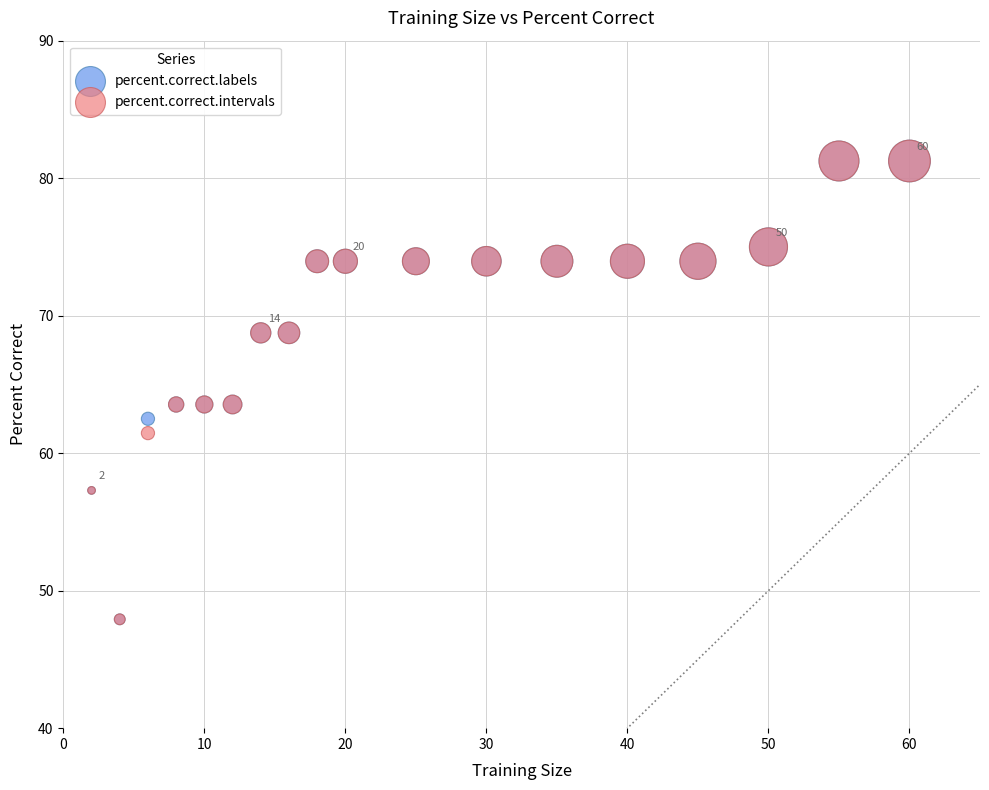

What are all the series names shown in the legend?

percent.correct.labels, percent.correct.intervals